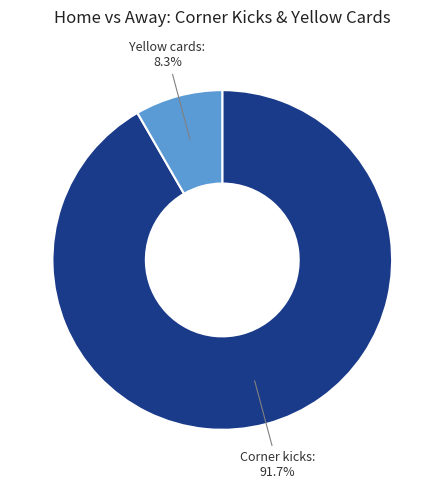

What is the smallest slice in the pie chart?

Yellow cards